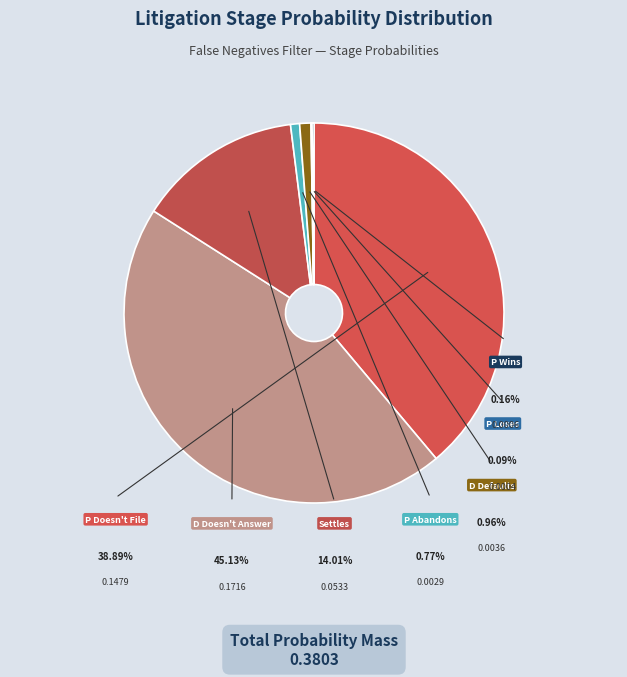

To the nearest percent, what is the combined percentage of P Wins and Settles?

14%